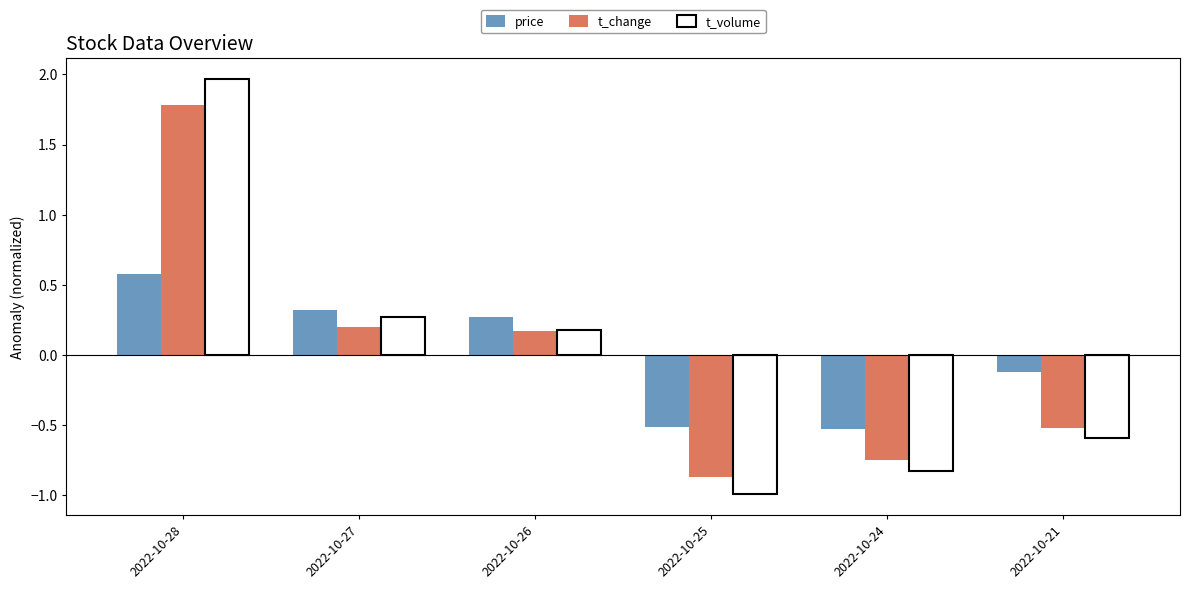

Which series changed the most between 2022-10-28 and 2022-10-26?

t_volume